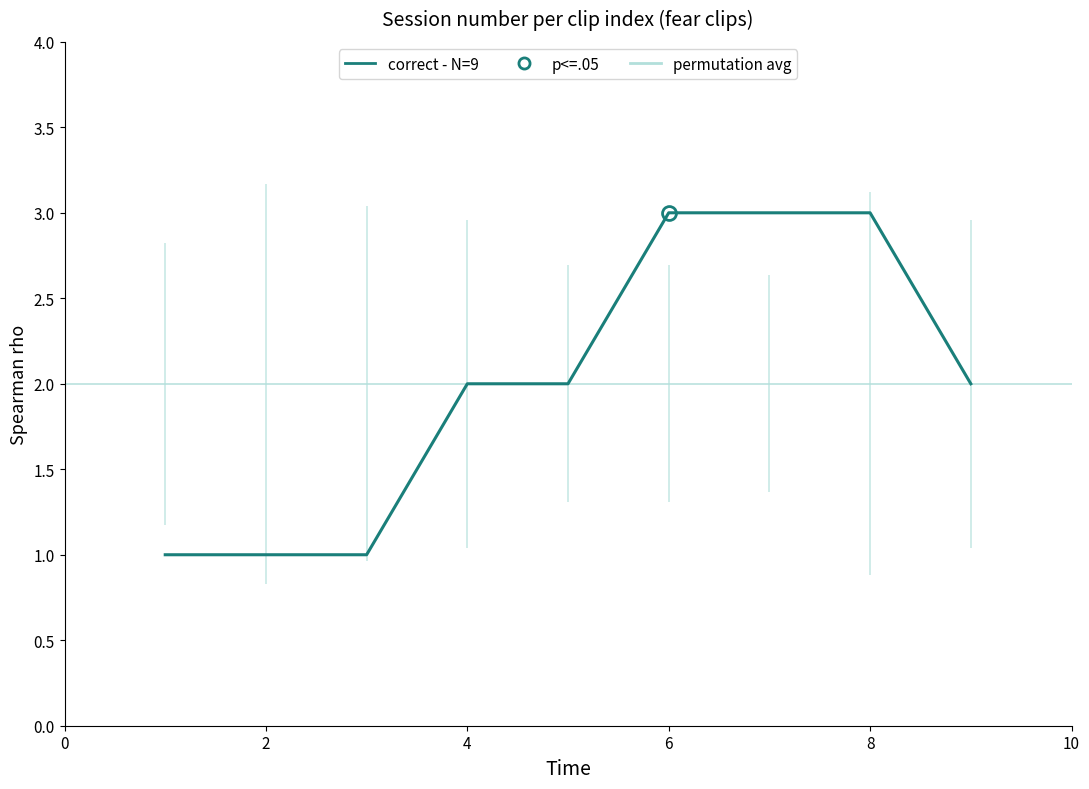

The value at 6 is 1. True or false?

False